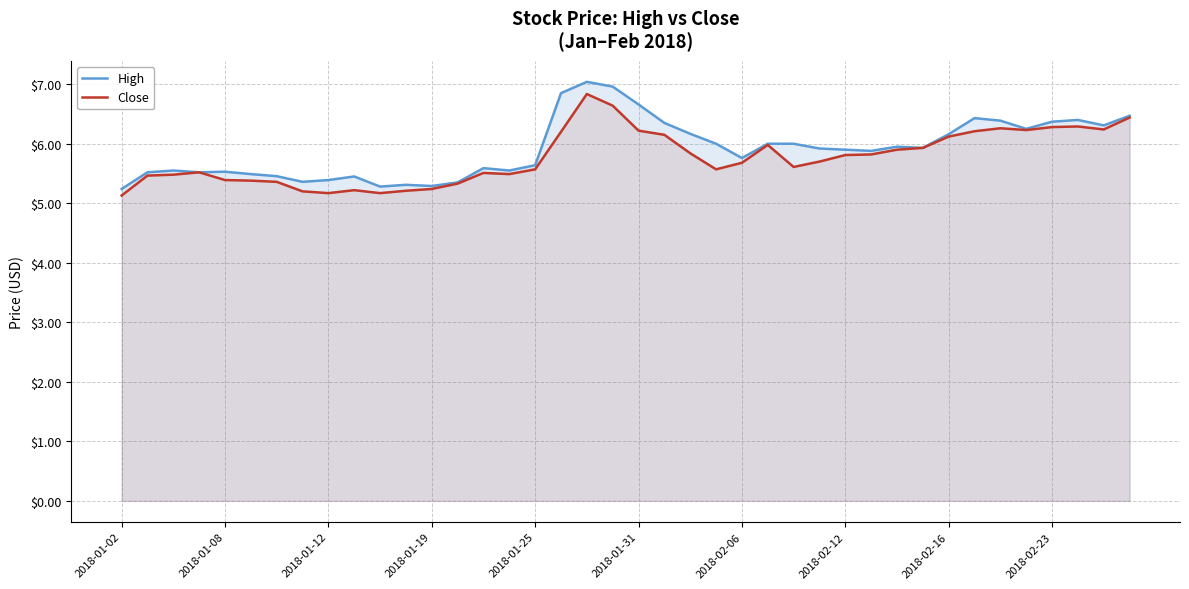

Which label corresponds to the smallest value in the chart?

2018-01-02